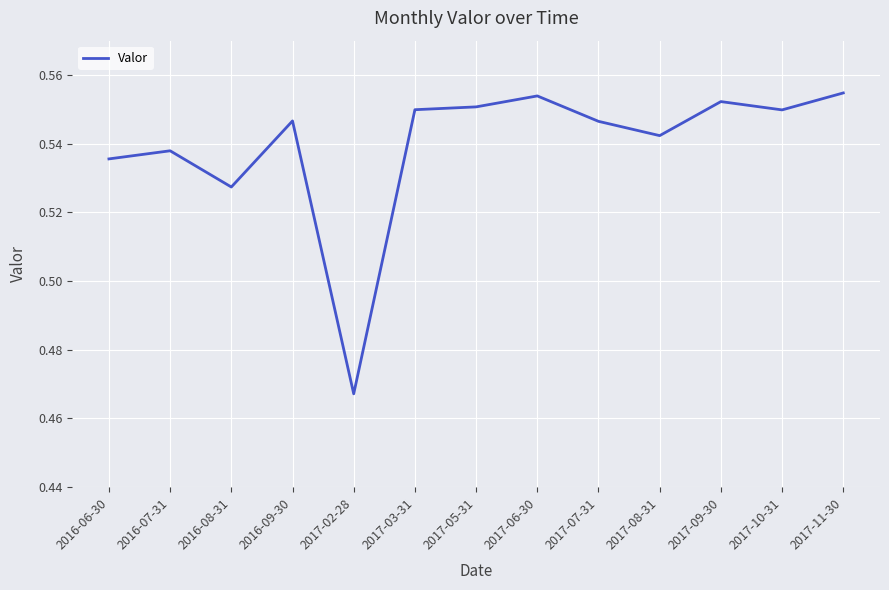

Between 2017-07-31 and 2017-05-31, which is larger?

2017-05-31